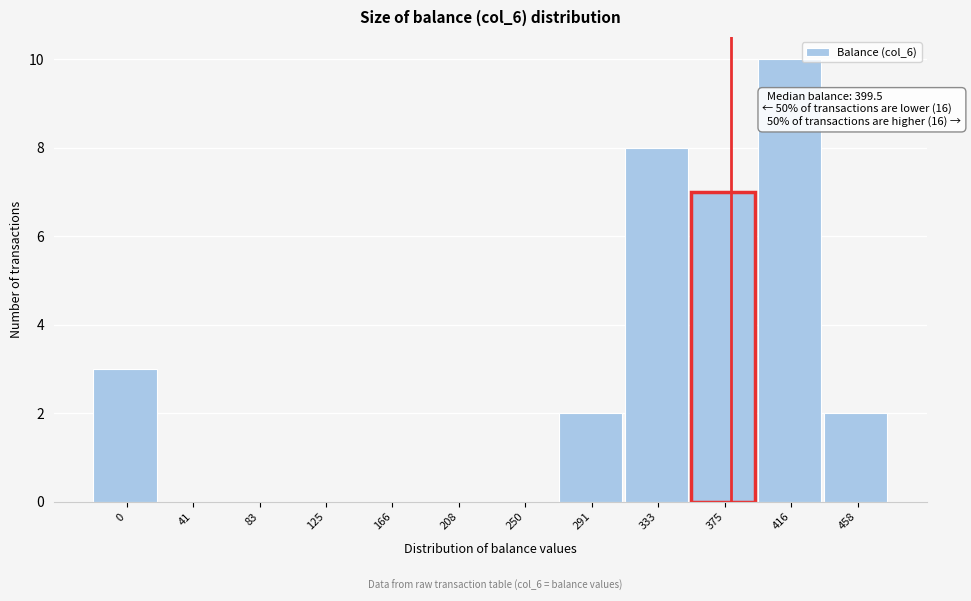

Reading left to right, extract all data points from this chart.

0=3	41=0	83=0	125=0	166=0	208=0	250=0	291=2	333=8	375=7	416=10	458=2